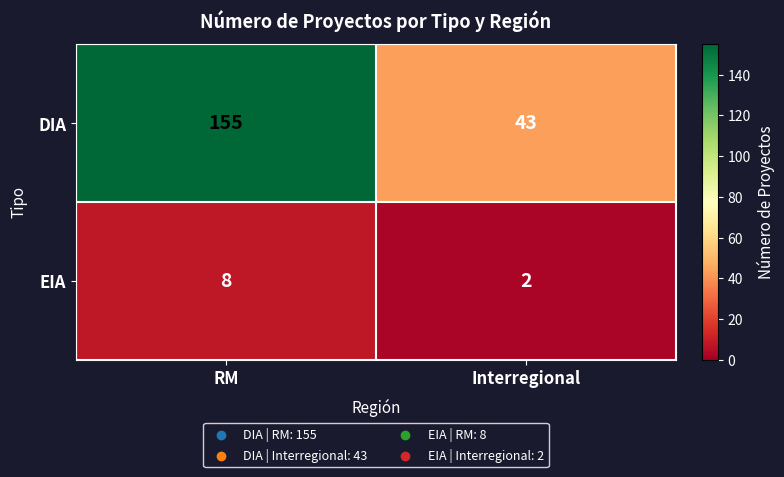

The value of EIA at Interregional is 0. True or false?

False